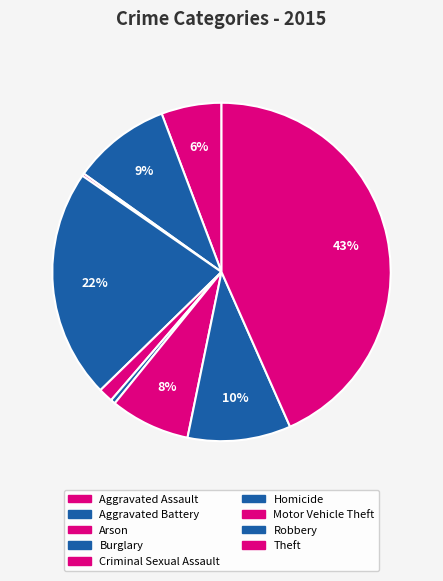

Which category has the smallest portion of the pie?

Arson